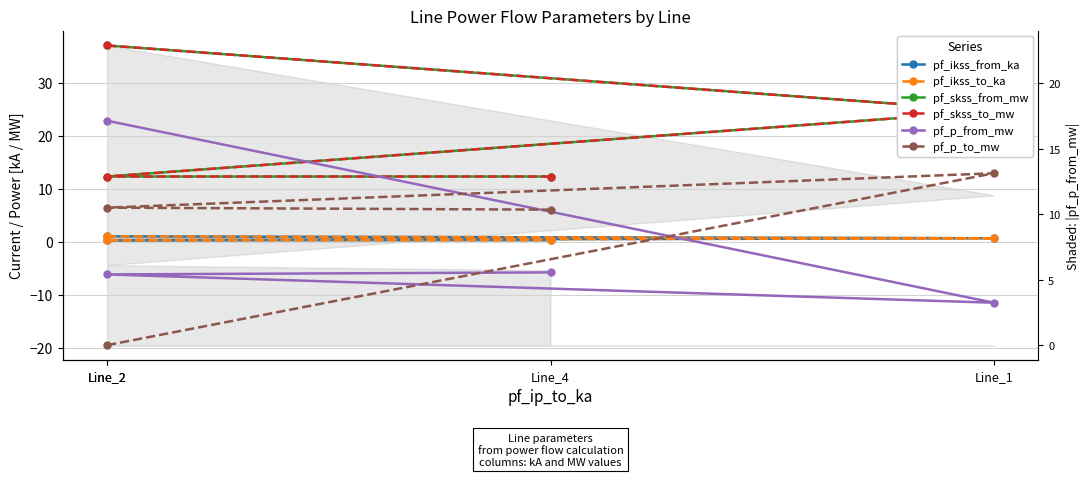

How many lines are shown in the chart?

6